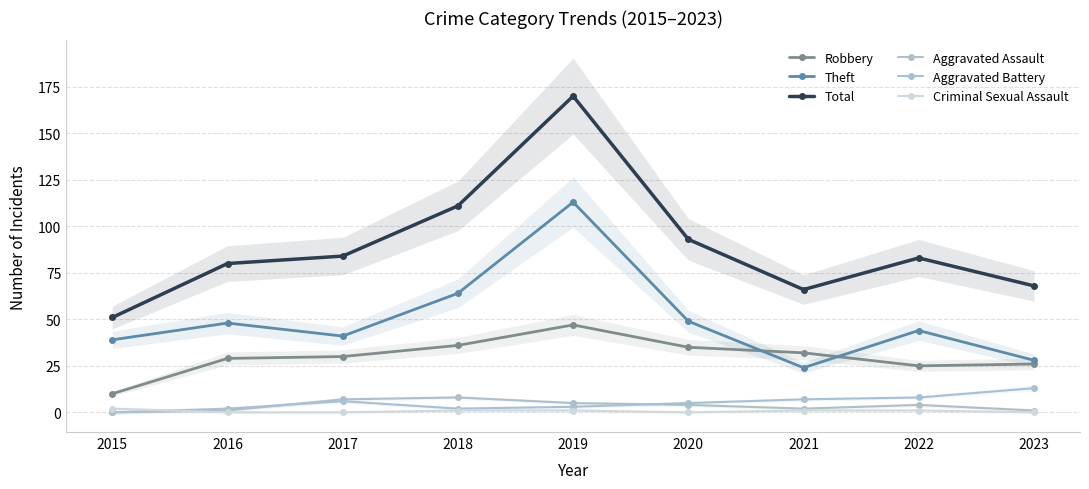

Is it true that Criminal Sexual Assault equals 0 at 2023?

True